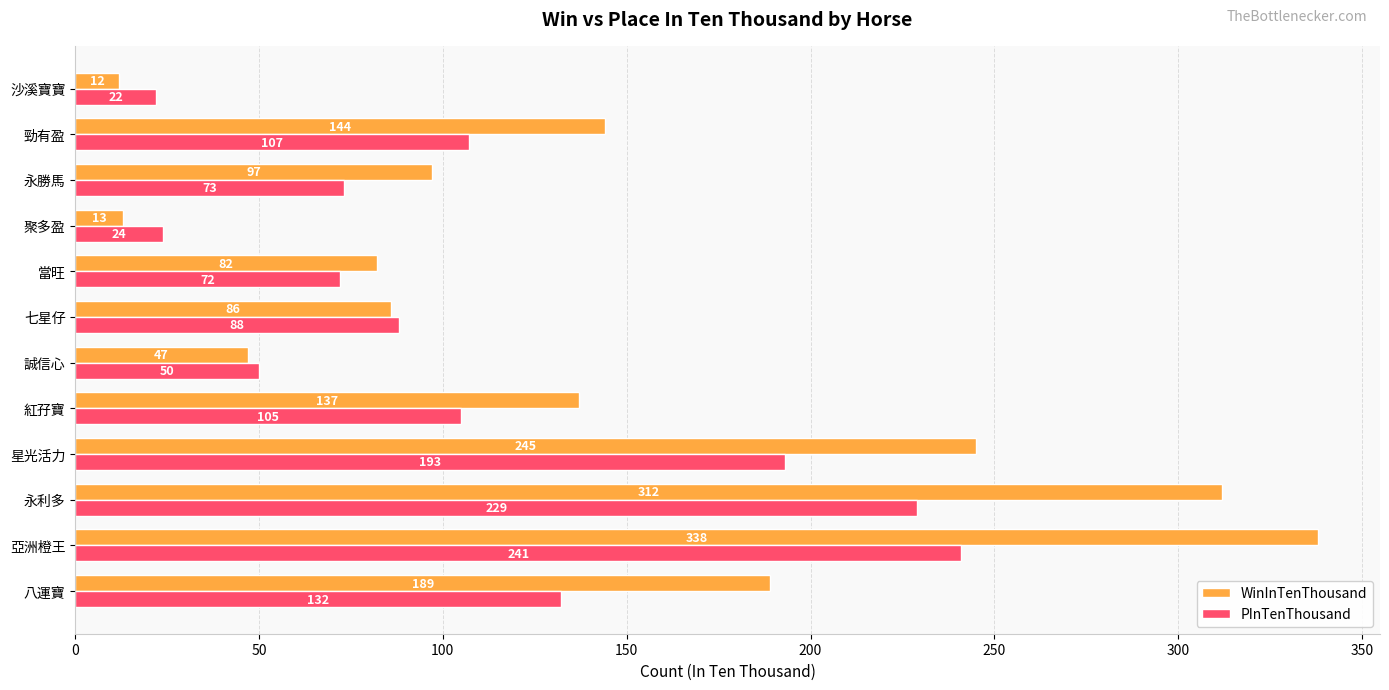

At which category does the chart reach its minimum across all series?

沙溪寶寶